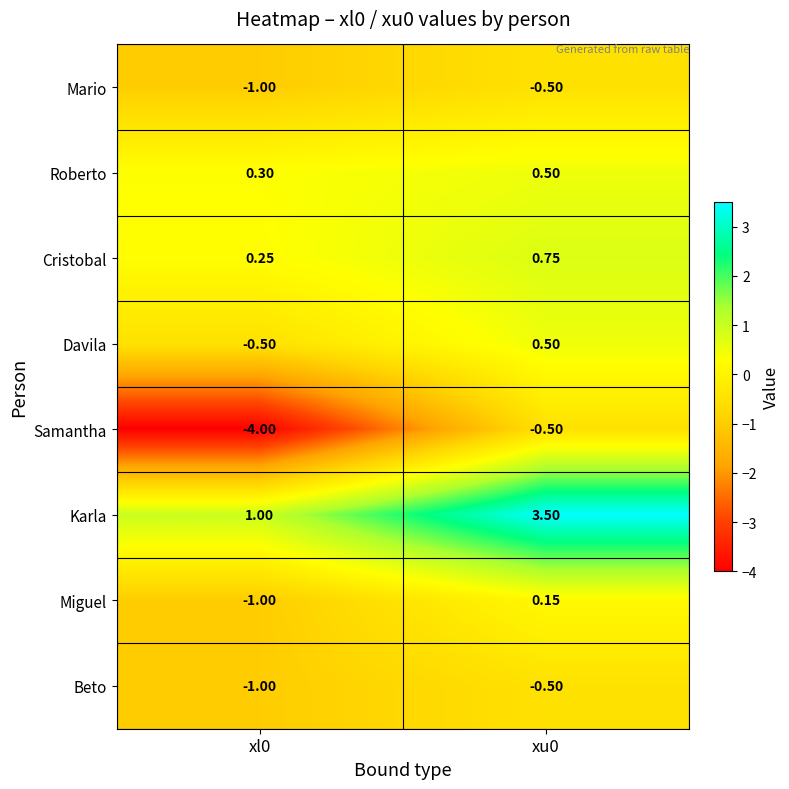

Which series has the largest range (max minus min)?

Samantha